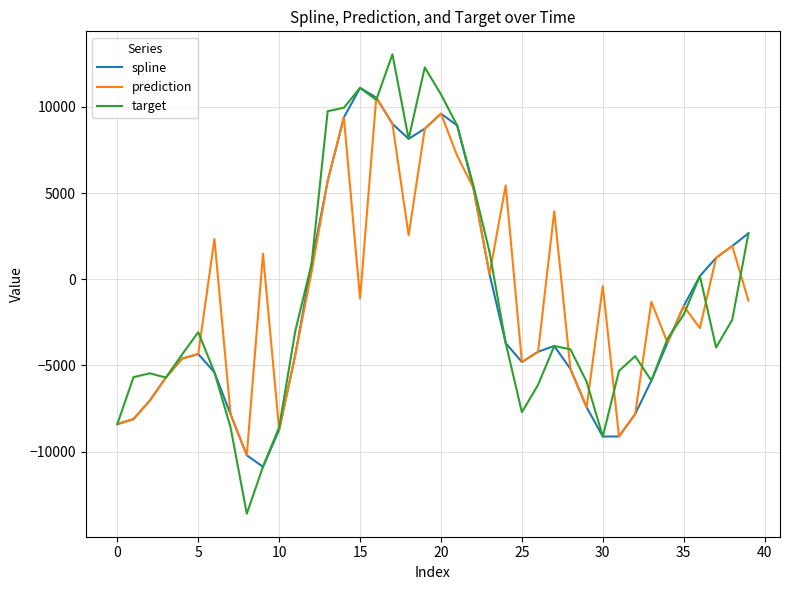

Which series has the widest spread of values?

target